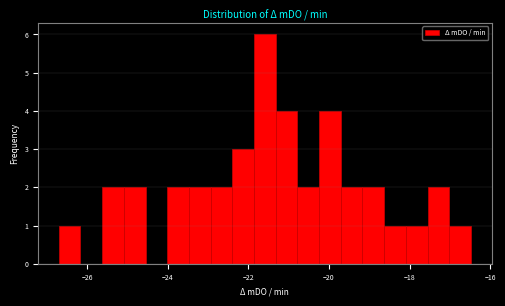

Around what value on the x-axis is the tallest bar? Give the approximate position of its centre, as read against the axis.

-21.6